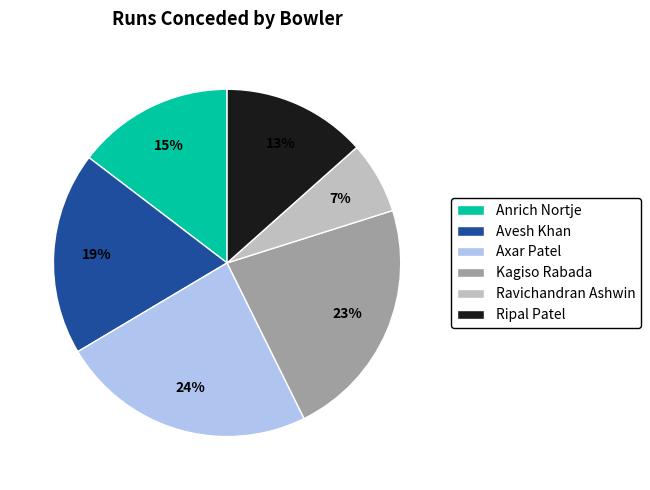

To the nearest percent, what percentage of the pie is Ripal Patel?

13%